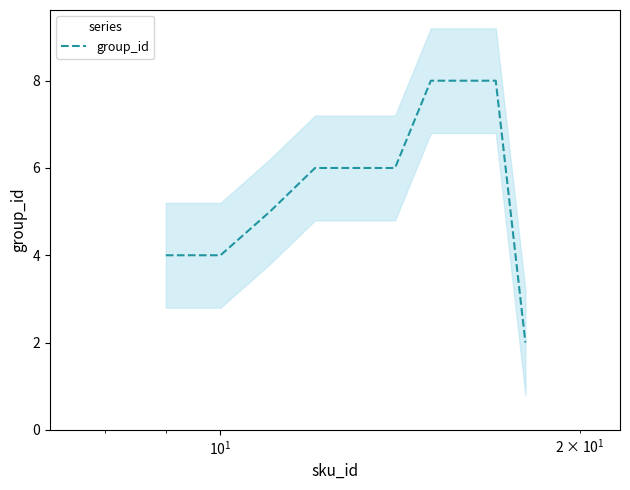

Reading left to right, list all the values displayed in this chart.

4	4	5	6	6	6	8	8	8	2